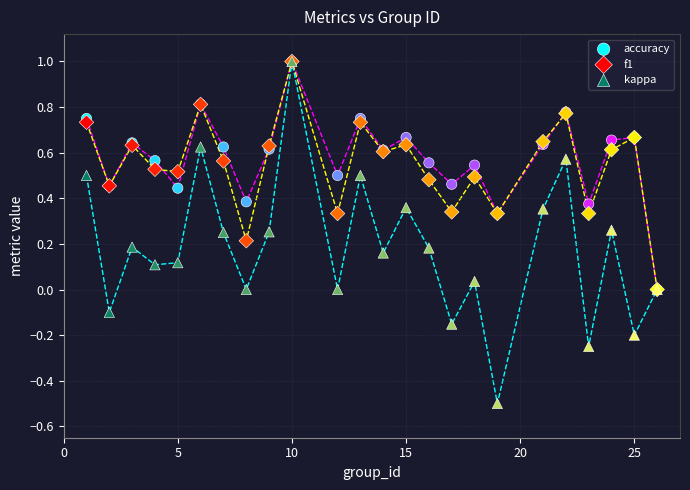

What are all the series names shown in the legend?

accuracy, f1, kappa